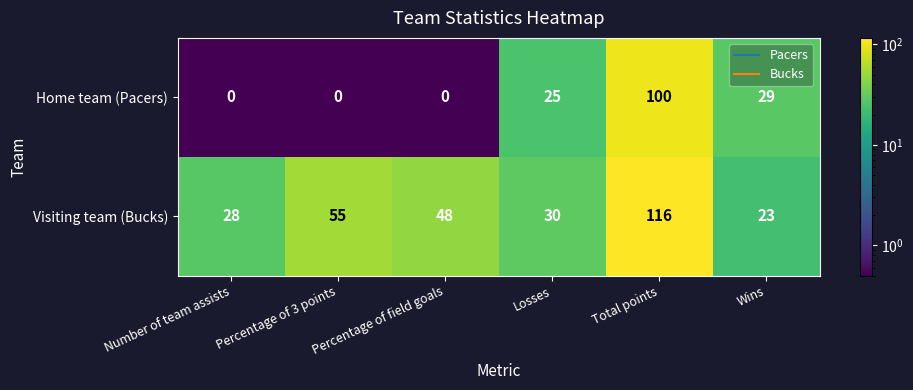

True or false: Visiting team (Bucks) has a value of 55 at Percentage of 3 points.

True